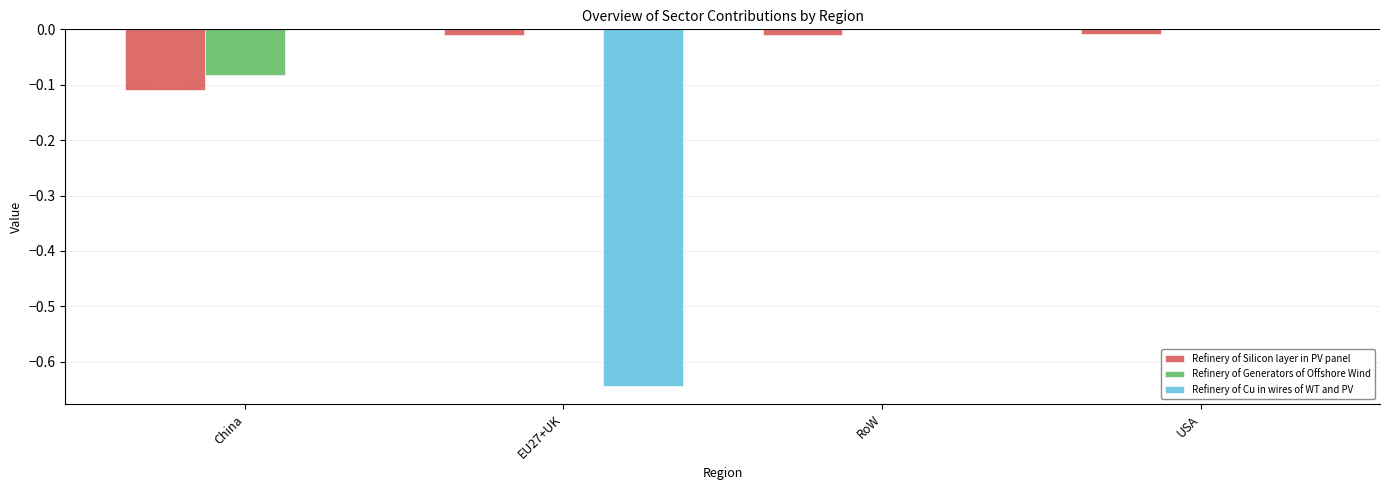

The Refinery of Cu in wires of WT and PV series shows 0.0 at USA. True or false?

True